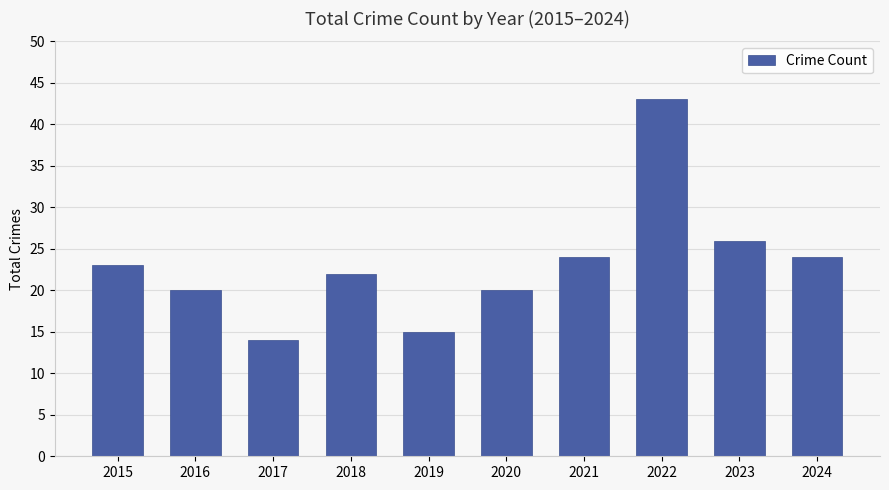

At which category does the chart reach its minimum across all series?

2017